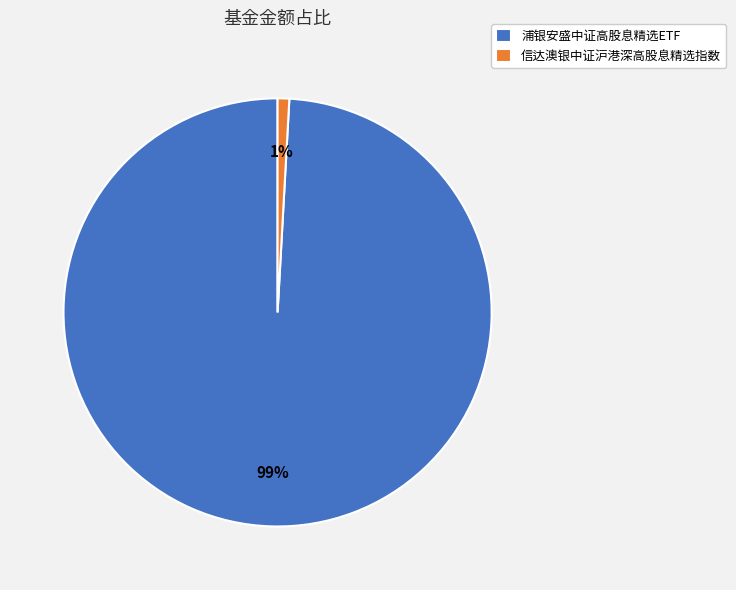

Rank the categories by value from lowest to highest.

信达澳银中证沪港深高股息精选指数, 浦银安盛中证高股息精选ETF